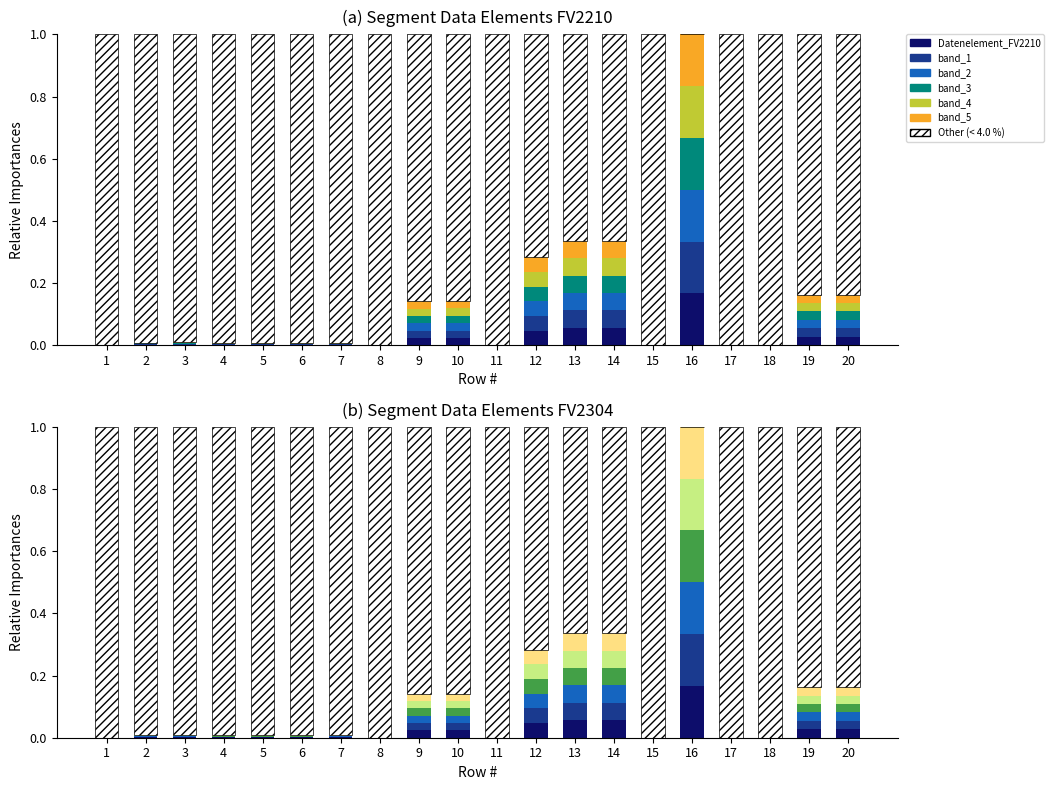

At which category does the chart reach its minimum across all series?

16